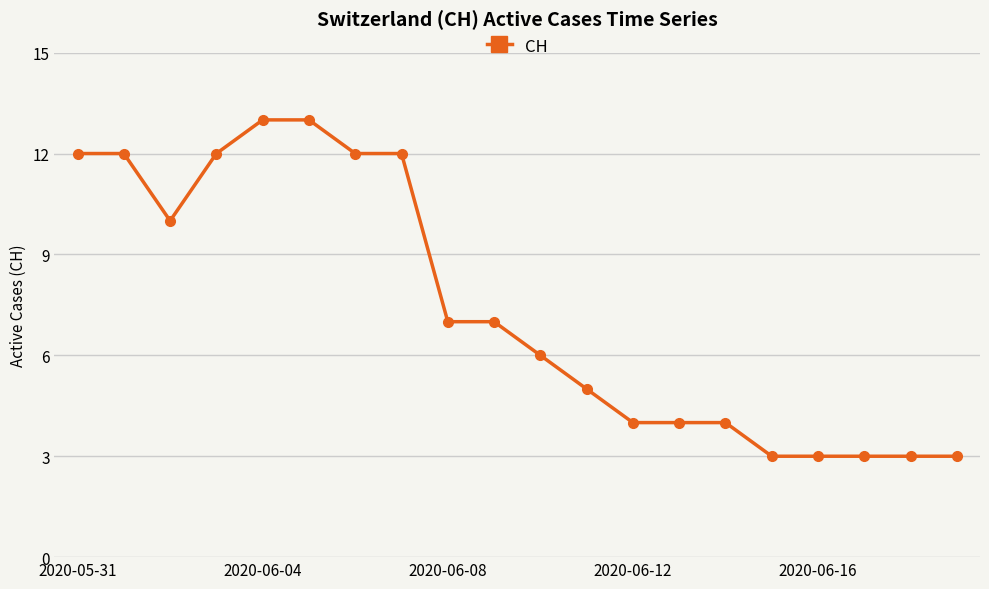

How many values are below 7?

10